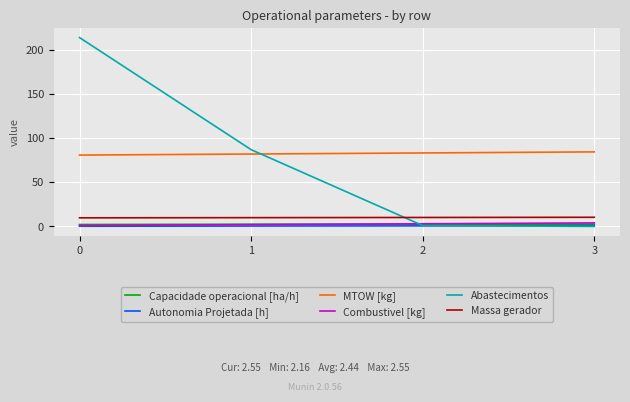

True or false: Combustivel [kg] and MTOW [kg] cross at least once.

False